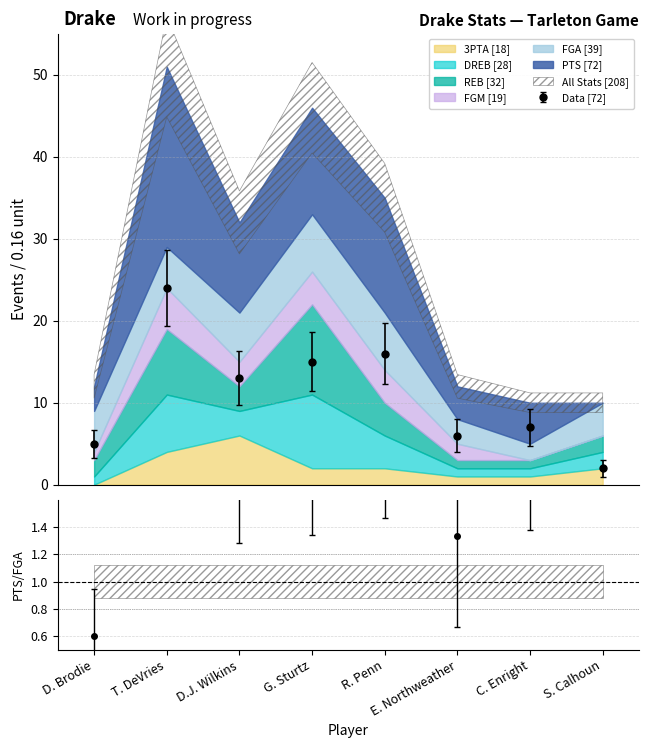

What is the difference between the maximum and minimum values in the DREB series?

8